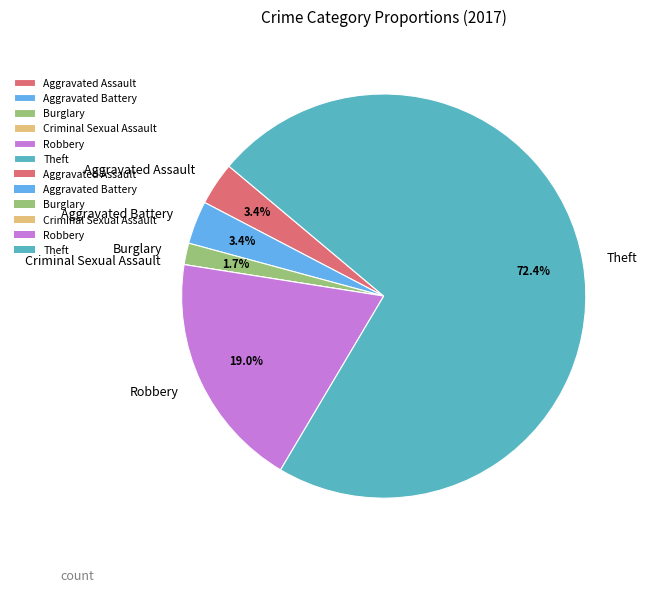

Is there any slice that represents more than half of the pie?

Yes